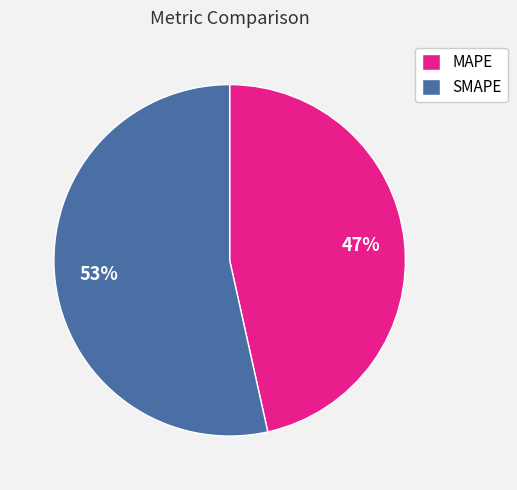

Combined, do SMAPE and MAPE account for over 50%?

Yes